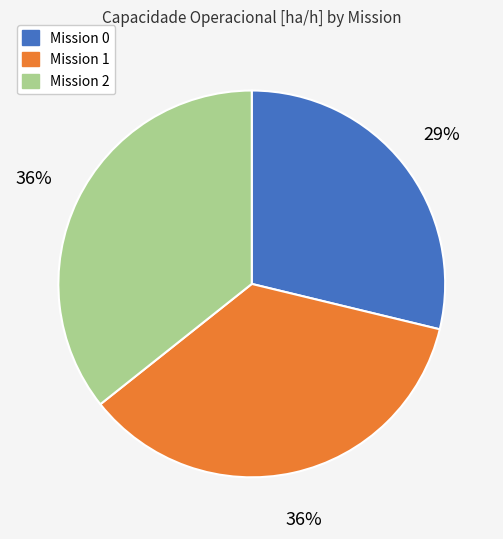

How many segments does this pie chart have?

3